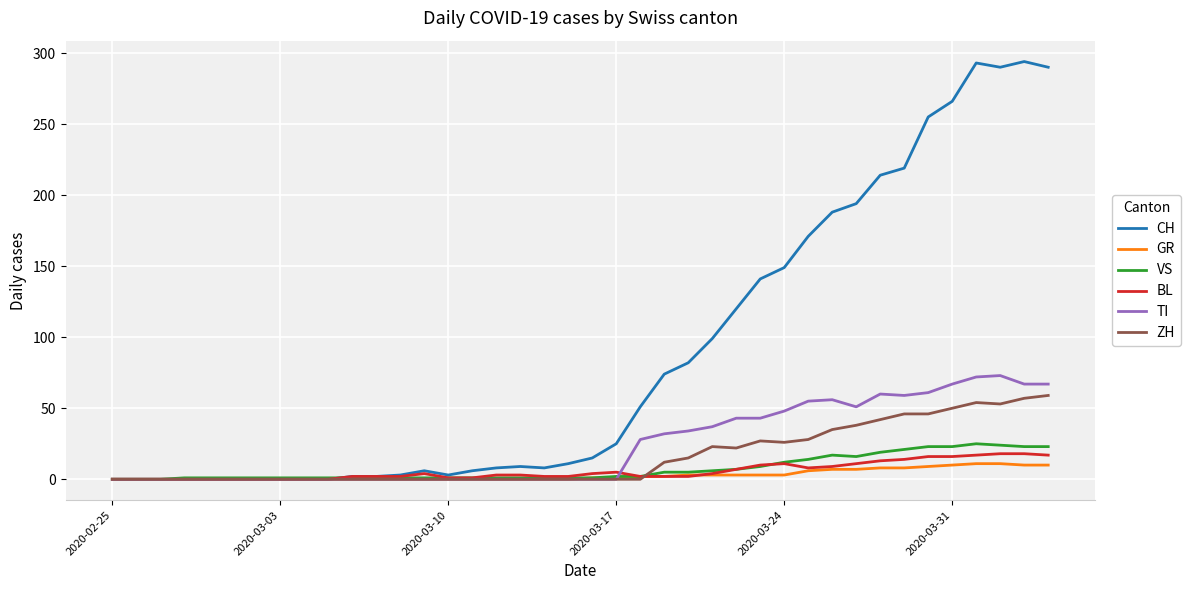

At how many categories does at least one series exceed 257?

5